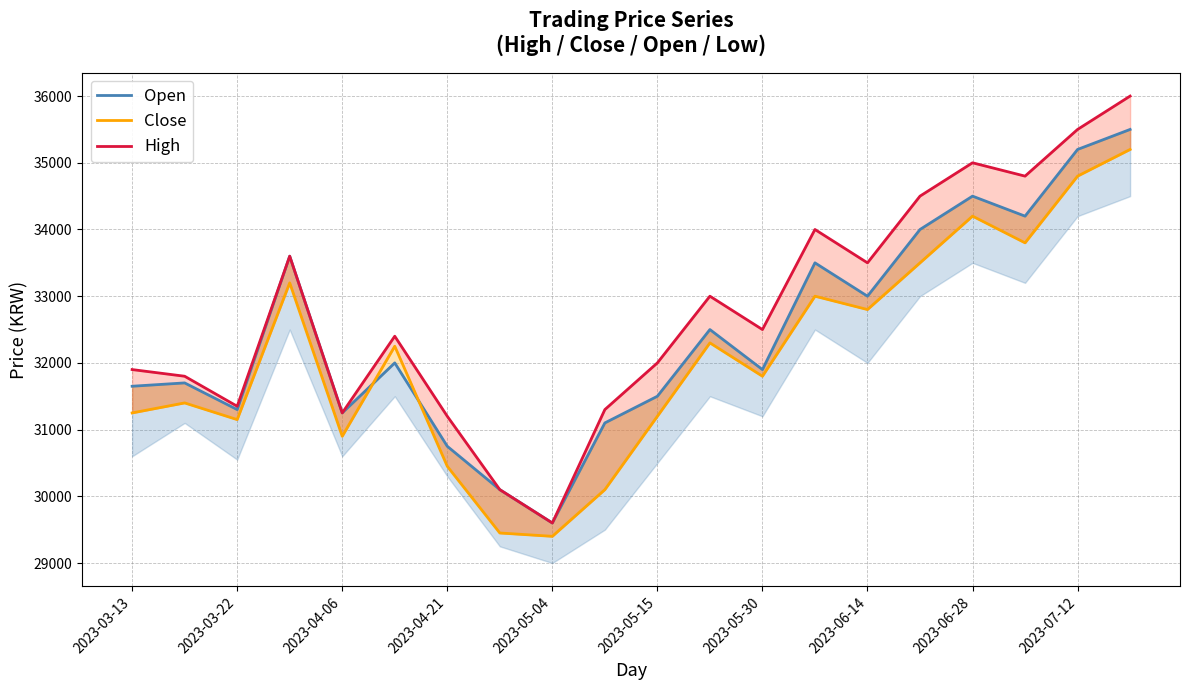

Reading left to right, what are all the values shown in this chart?

Open: 31650	31700	31300	33600	31250	32000	30750	30100	29600	31100	31500	32500	31900	33500	33000	34000	34500	34200	35200	35500
Close: 31250	31400	31150	33200	30900	32250	30450	29450	29400	30100	31200	32300	31800	33000	32800	33500	34200	33800	34800	35200
High: 31900	31800	31350	33600	31250	32400	31200	30100	29600	31300	32000	33000	32500	34000	33500	34500	35000	34800	35500	36000